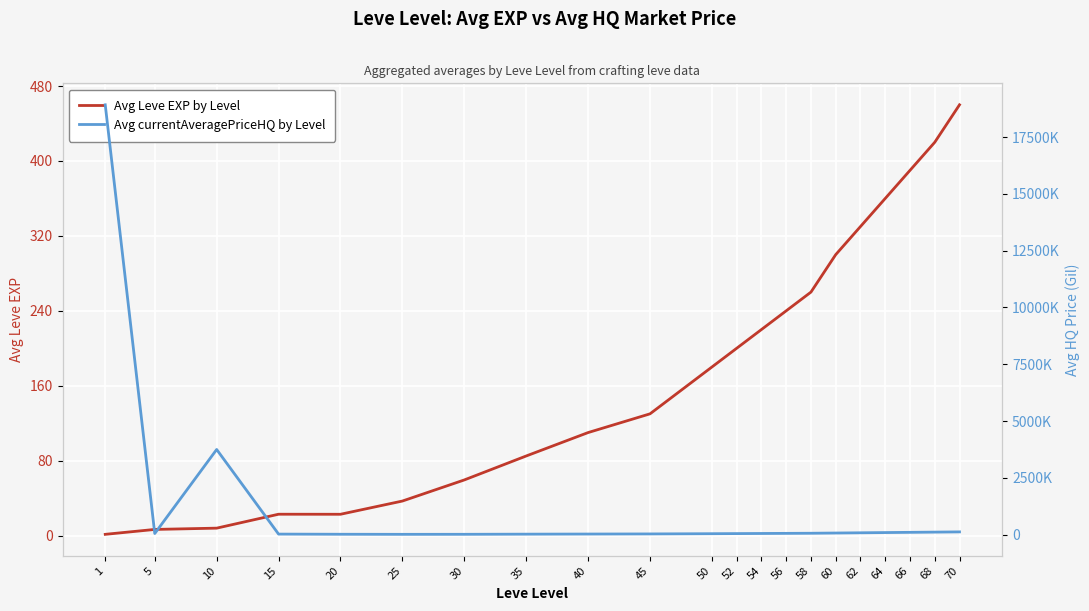

What is the difference between the Avg currentAveragePriceHQ by Level values at 60 and 1?

18843227.6